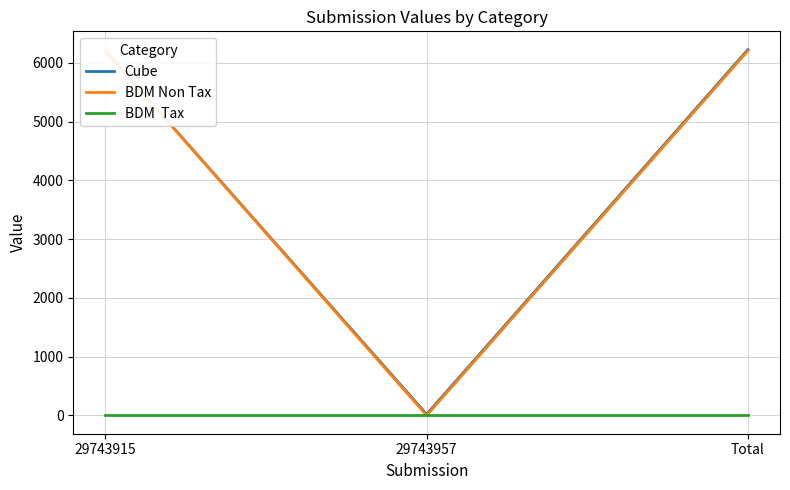

Is it true that BDM Non Tax equals 6206 at 29743915?

True